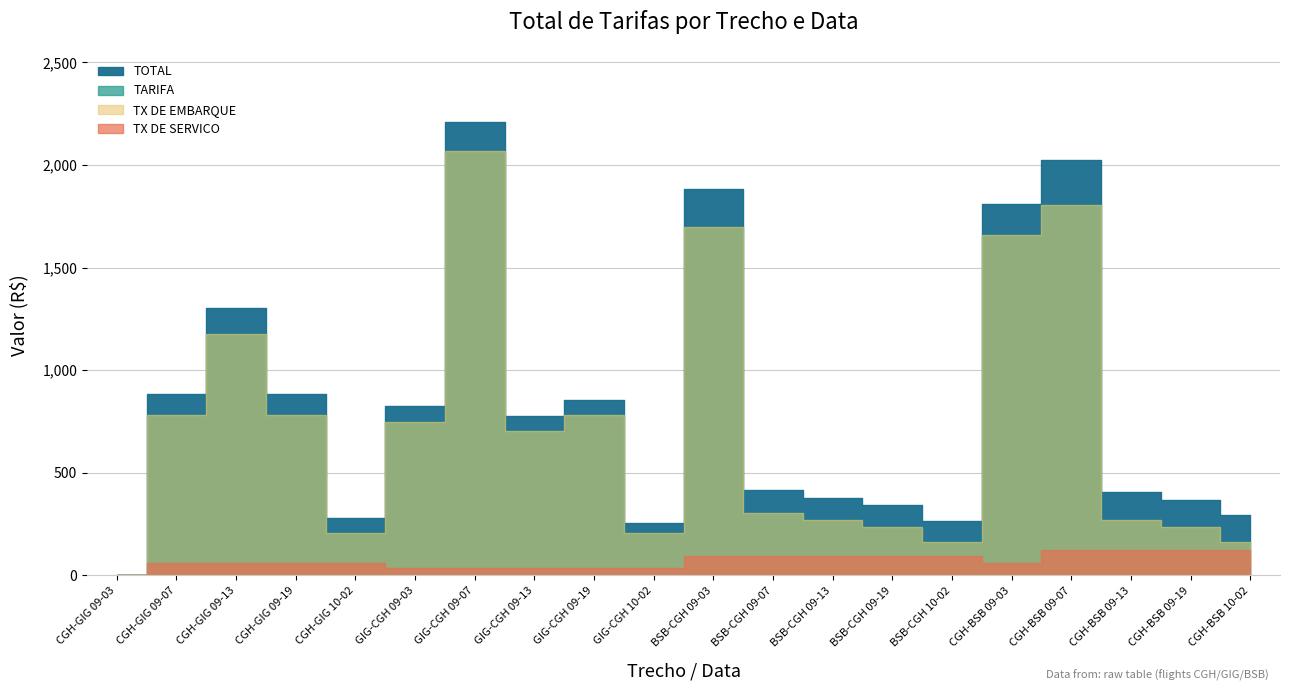

What is the sum of the TOTAL values at CGH-BSB 10-02 and GIG-CGH 10-02?

548.9